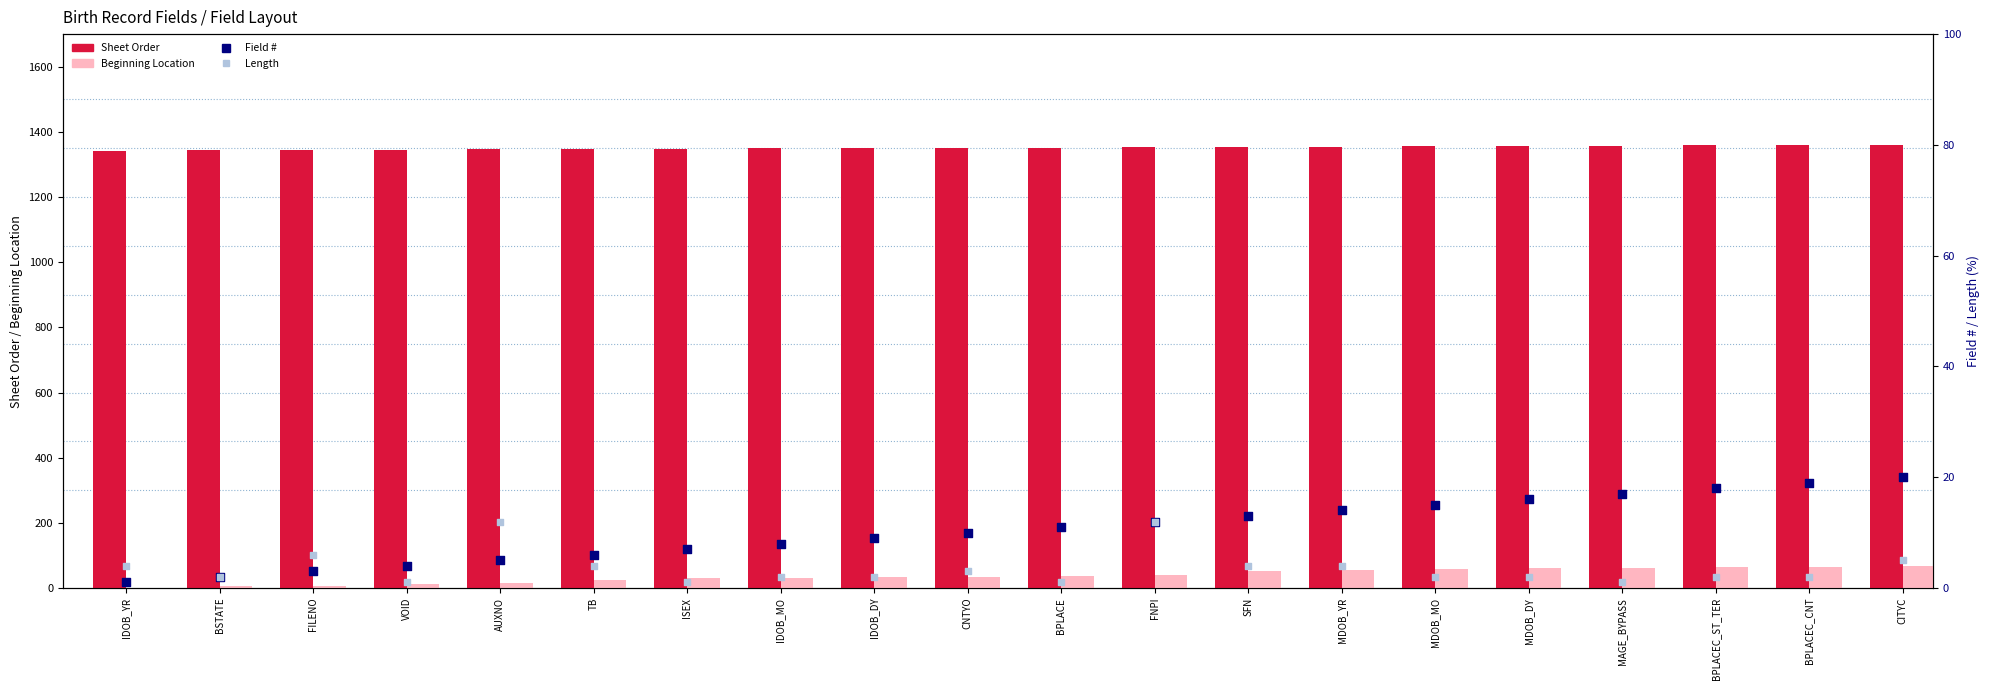

Which series has the widest spread of Y values?

Beginning Location